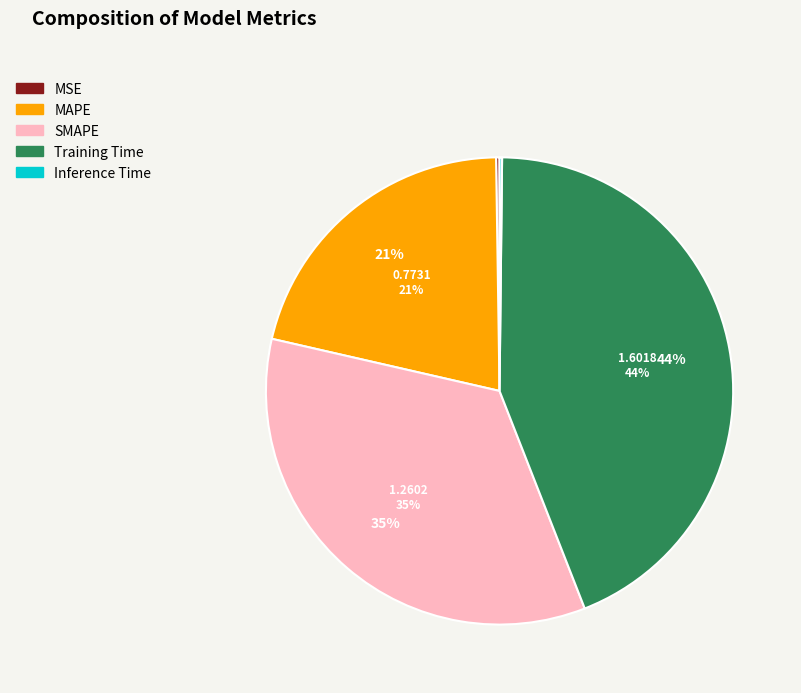

To the nearest percent, what portion does MAPE represent?

21%